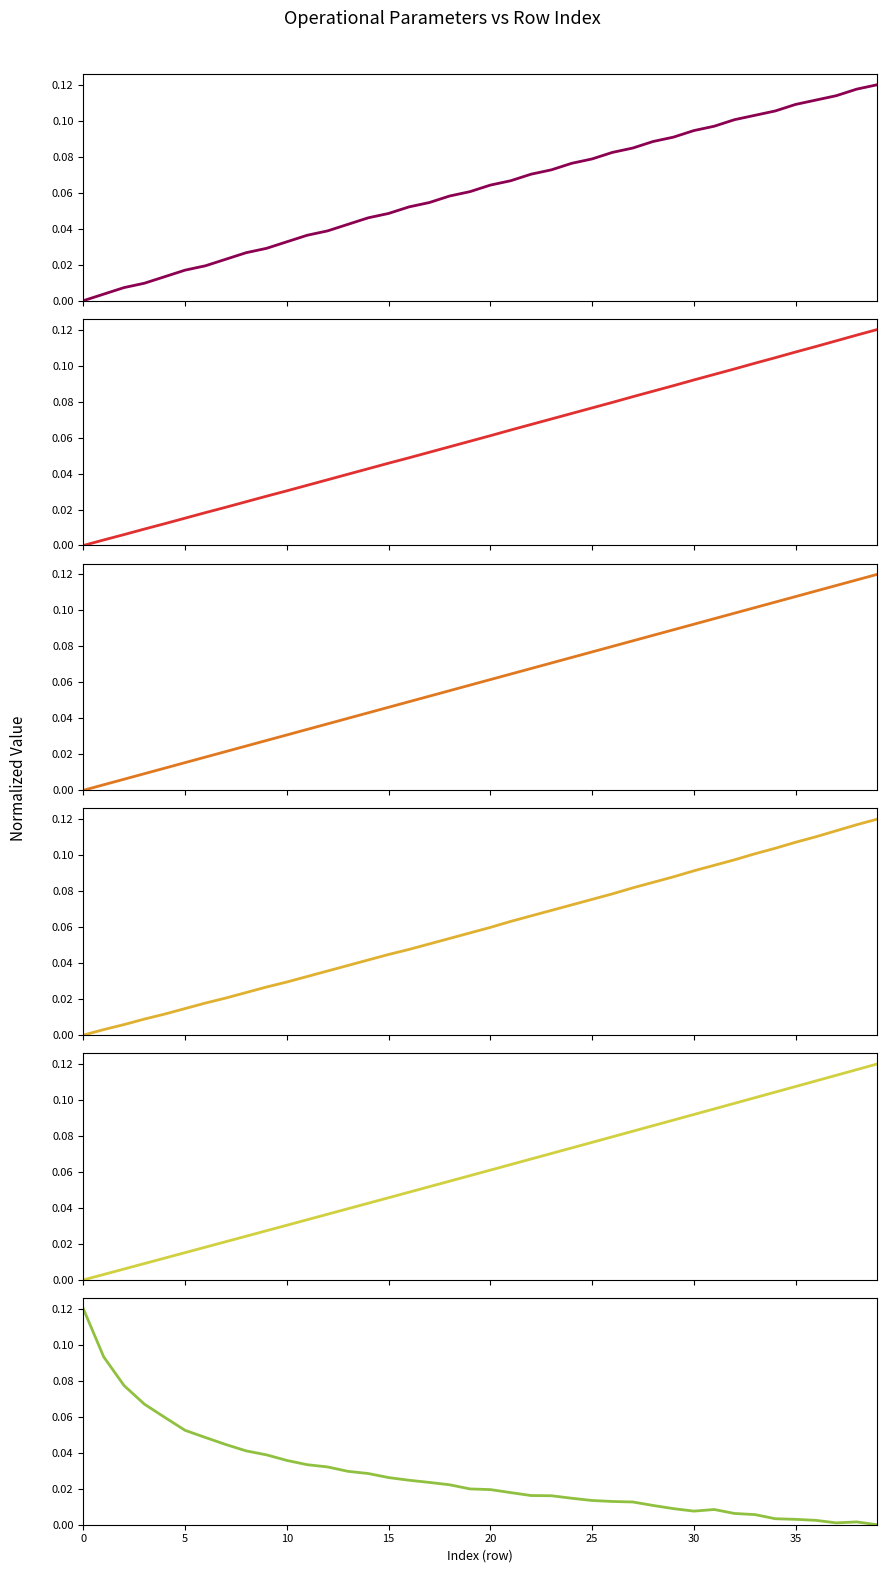

Rank the series by their maximum value, from lowest to highest.

Autonomia Projetada [h], MTOW [kg], Combustivel [kg], Massa gerador, Potencia gerador [W], Combustivel consumido [L]